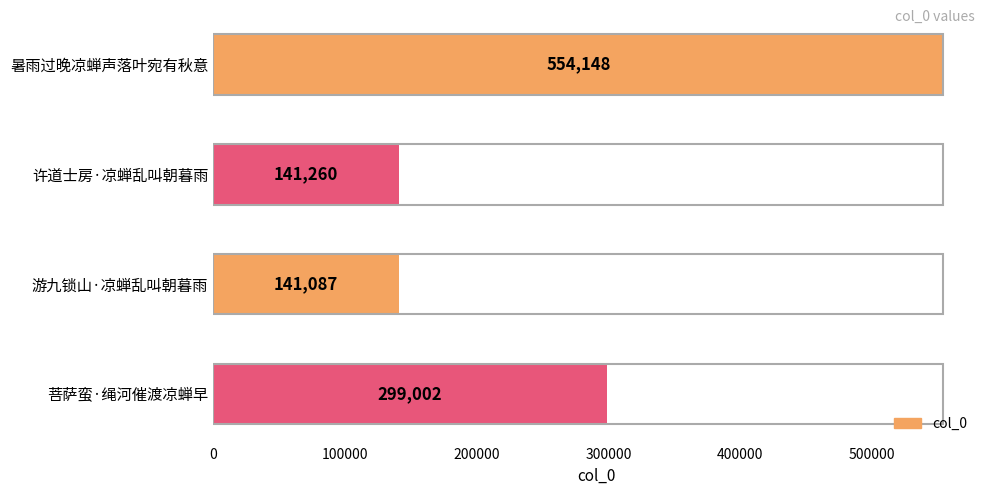

The value at 暑雨过晚凉蝉声落叶宛有秋意 is 554148. True or false?

True